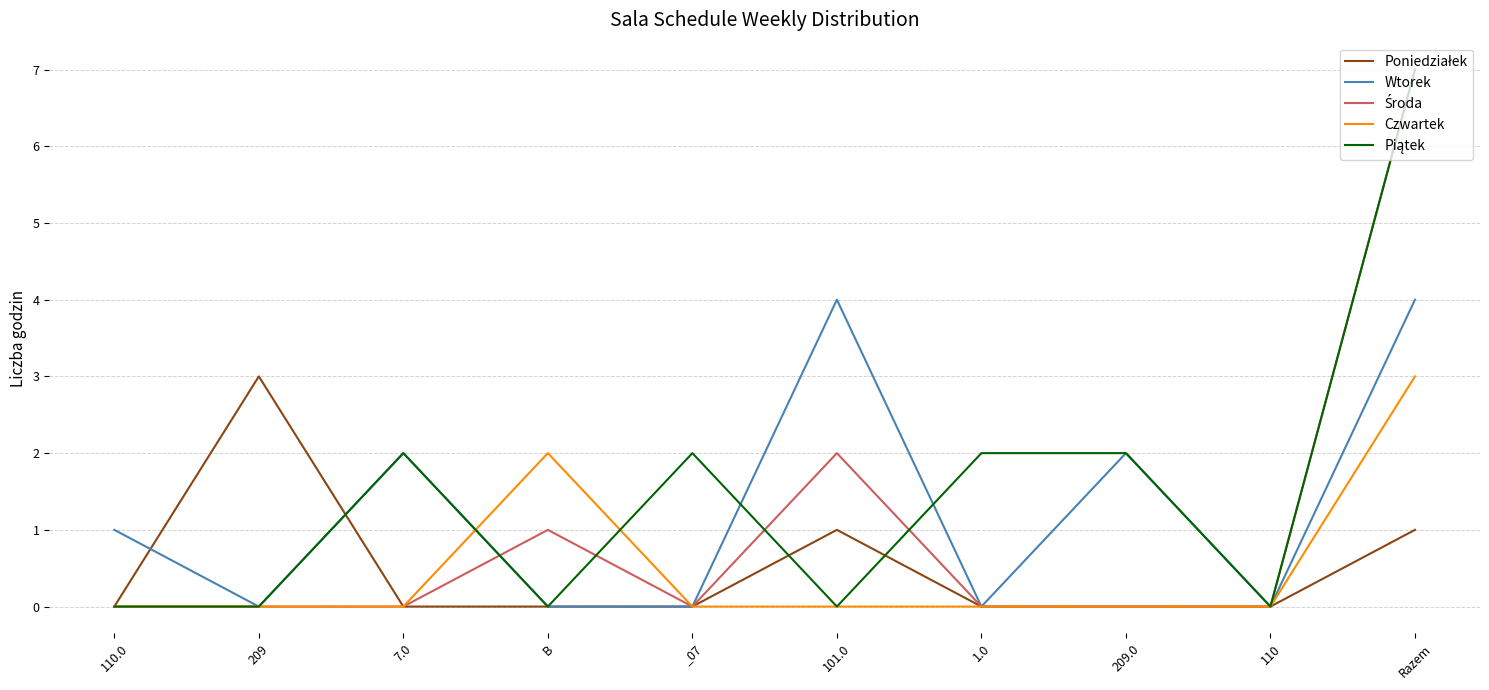

Which category has the highest value across all series?

Razem